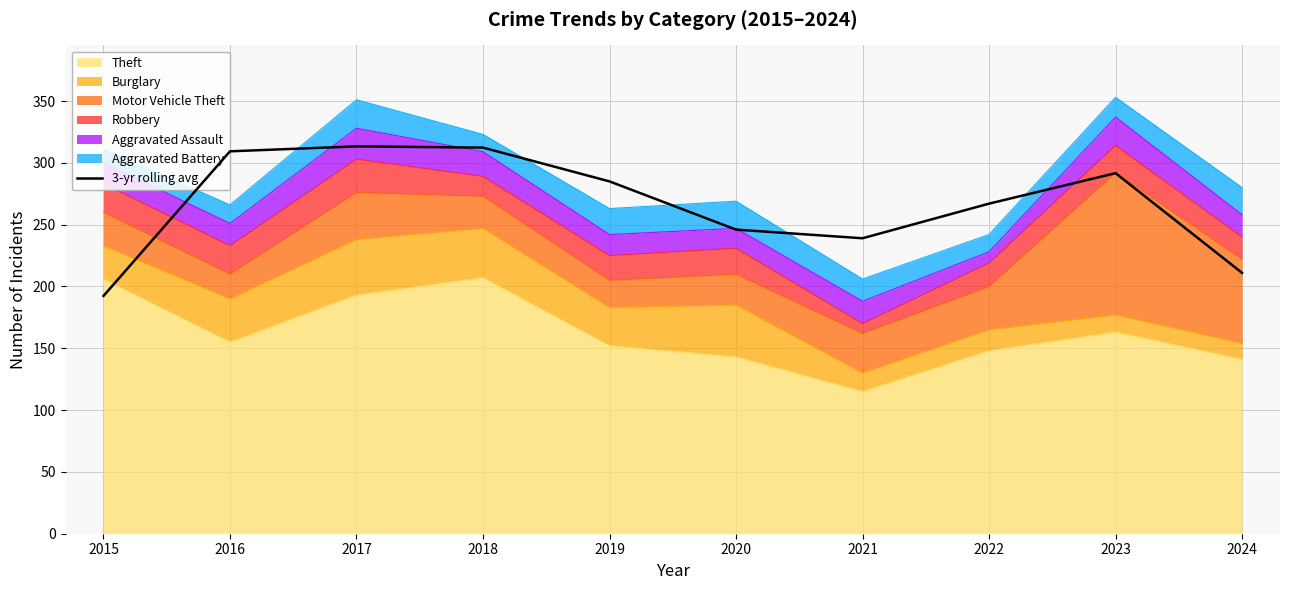

Rank the categories by value from lowest to highest.

2015, 2024, 2021, 2020, 2022, 2019, 2023, 2016, 2018, 2017